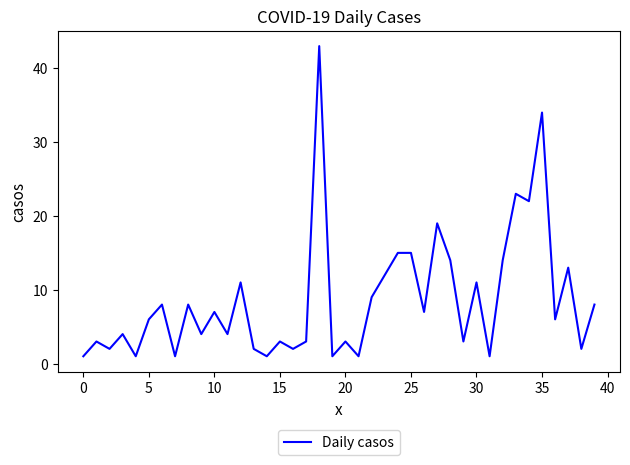

What is the greatest value displayed?

43